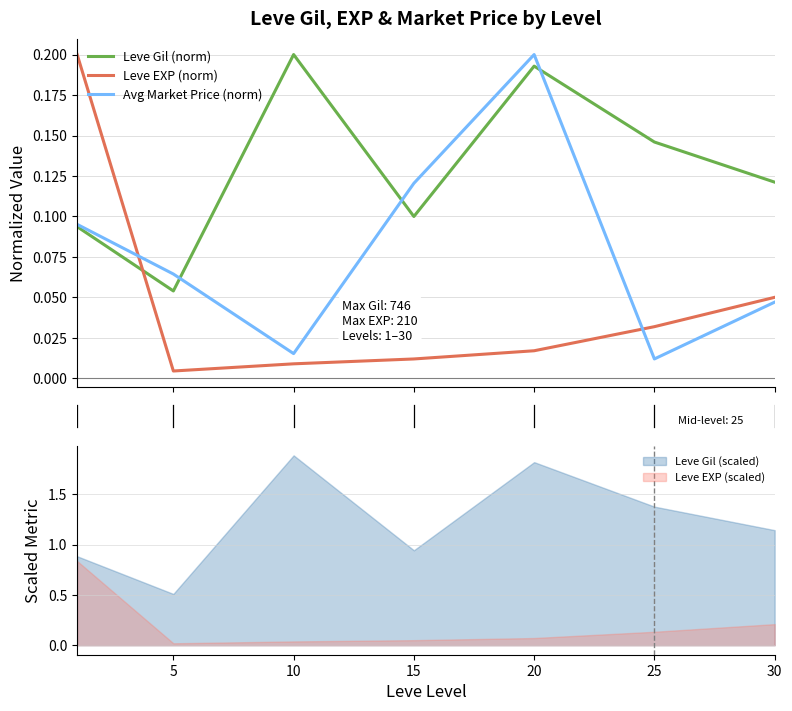

Which series ends up on top after the final intersection of Leve Gil (norm) and Leve EXP (norm)?

Leve Gil (norm)